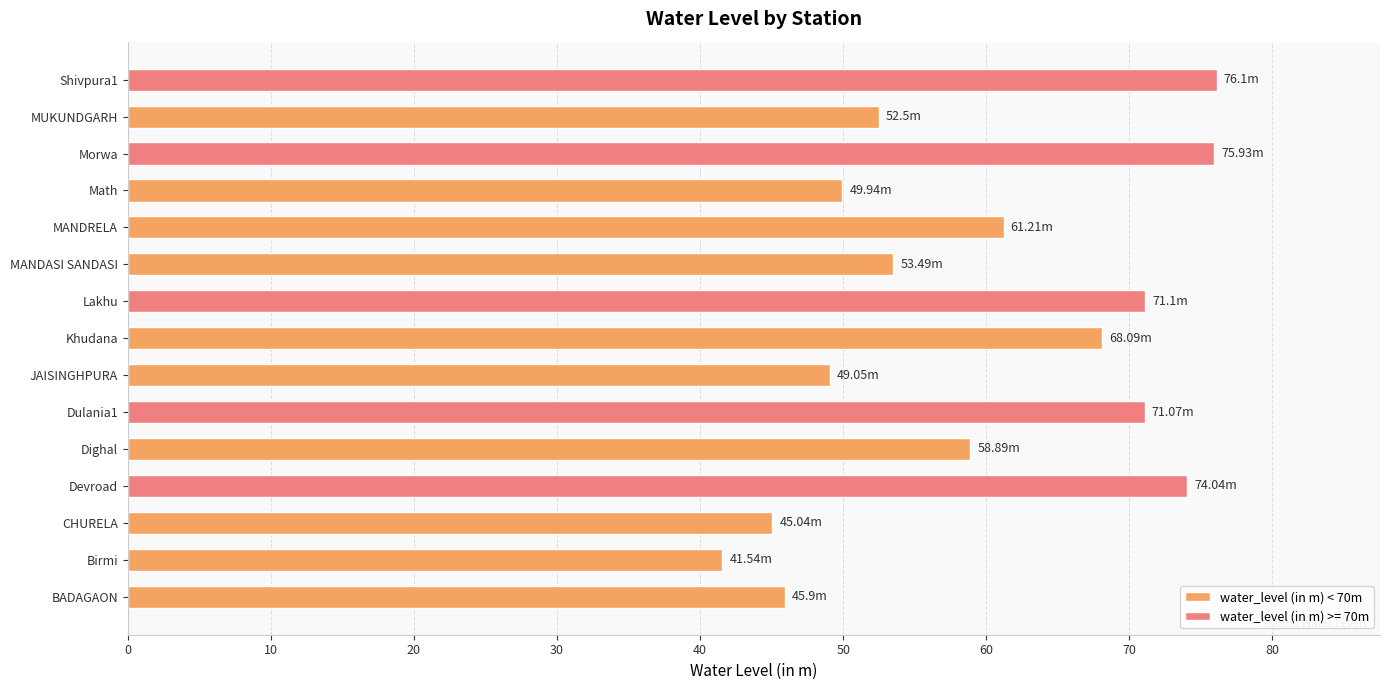

What is the greatest value displayed?

76.1